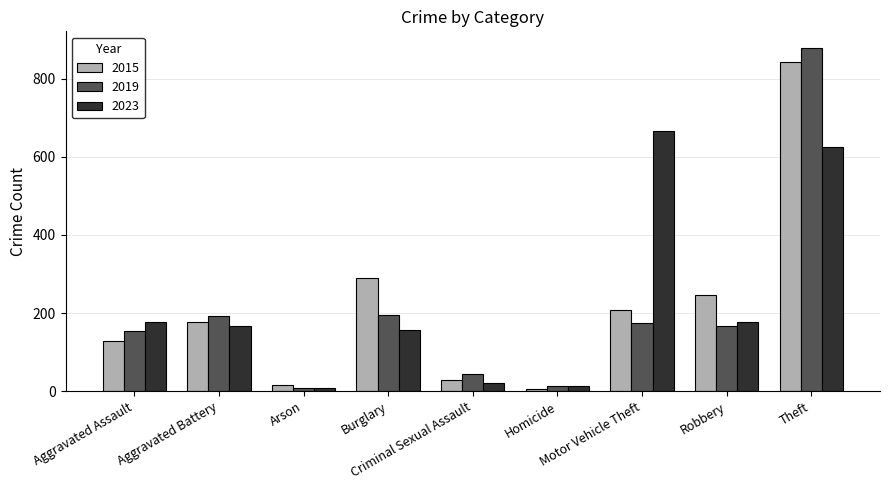

Which series has the largest range (max minus min)?

2019